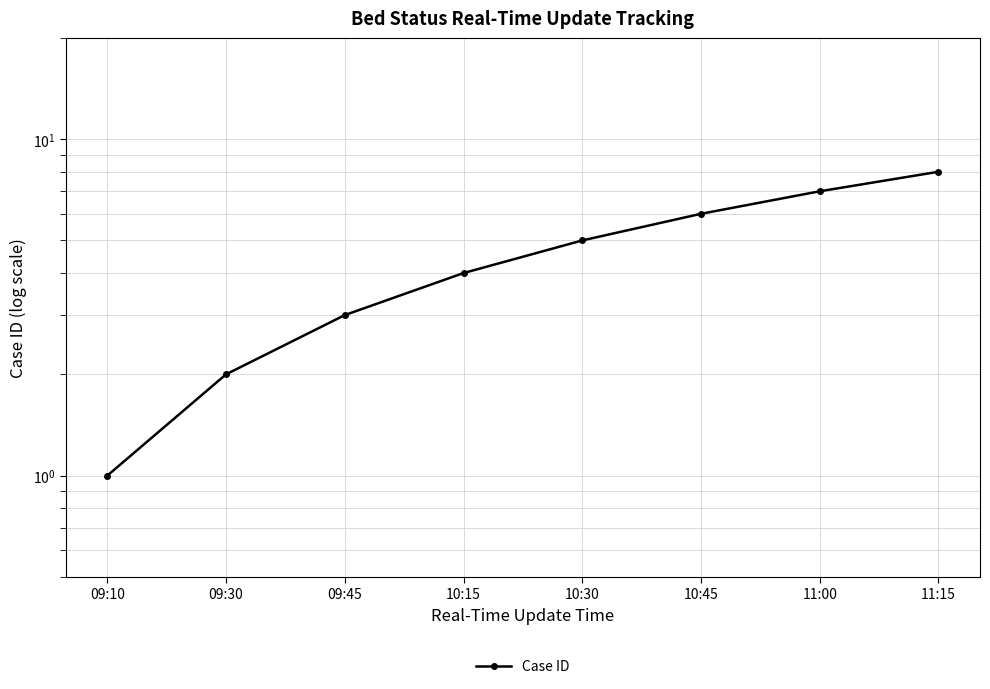

Count the number of categories in the chart.

8